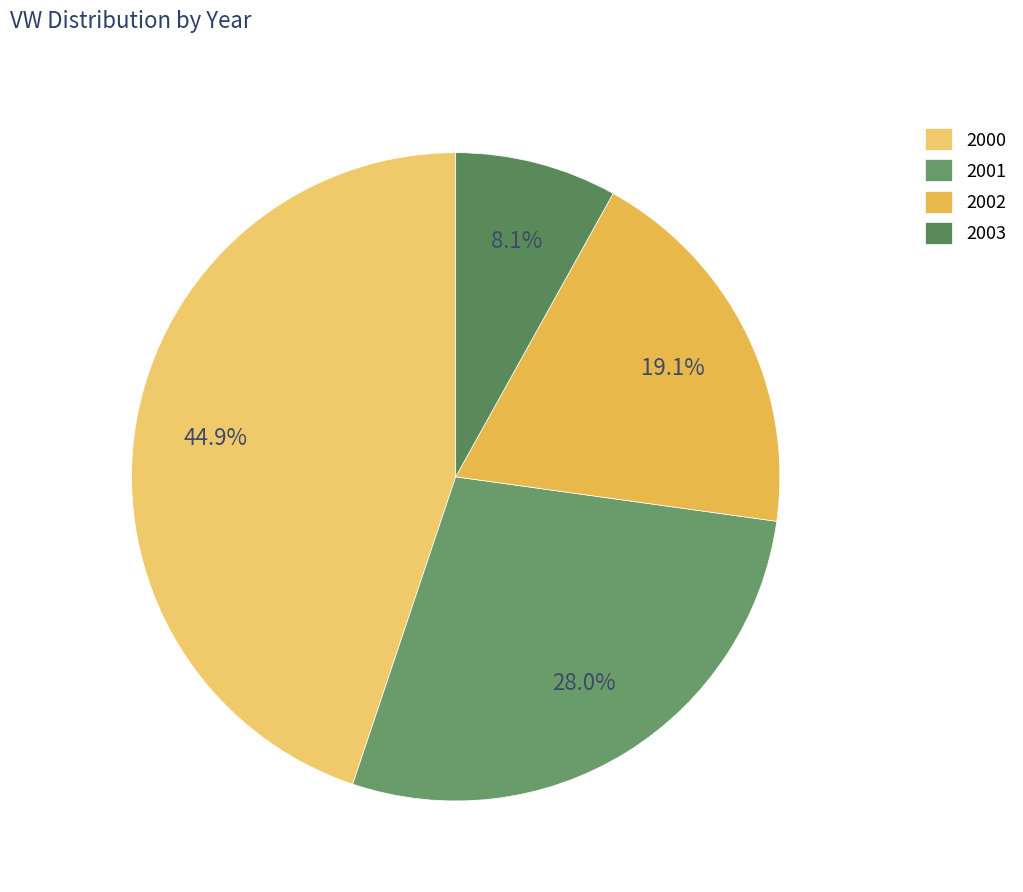

How many slices are in this pie chart?

4